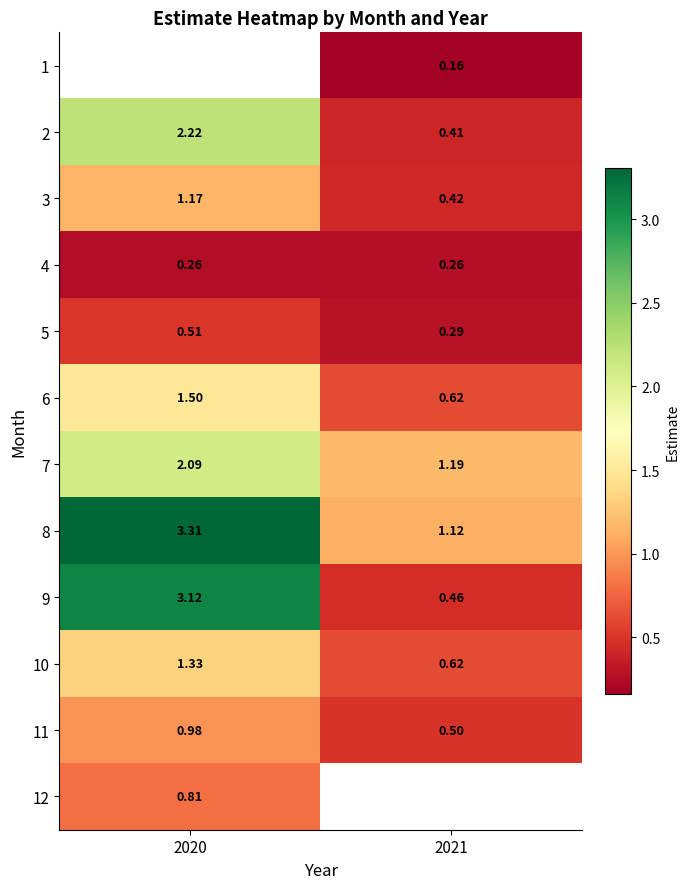

The 7 series shows 2.1 at 2020. True or false?

True